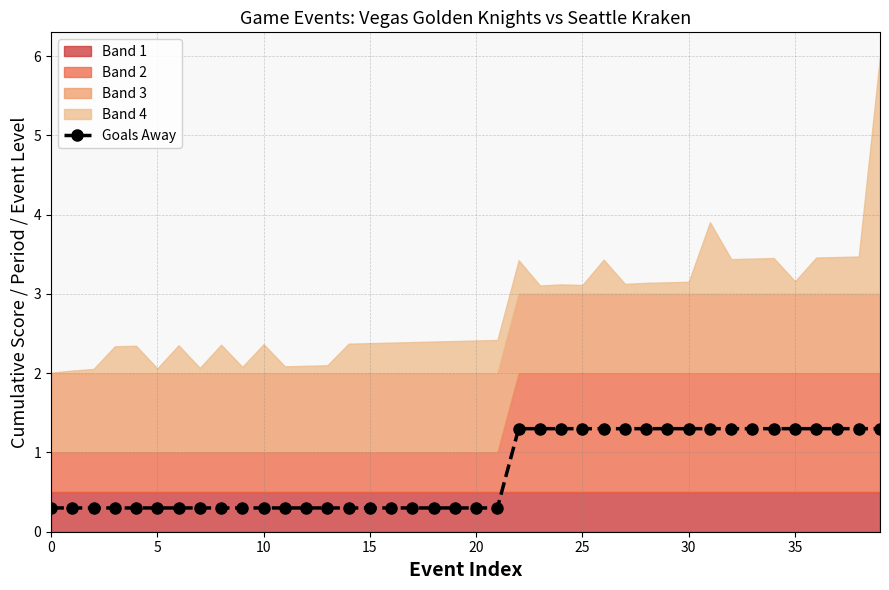

The value of Goals Away at 10 is 0.3. True or false?

True